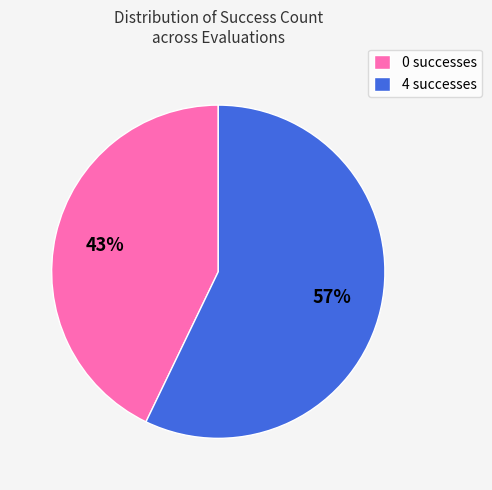

To the nearest percent, what is the difference between the 4 and 0 slice percentages?

14%